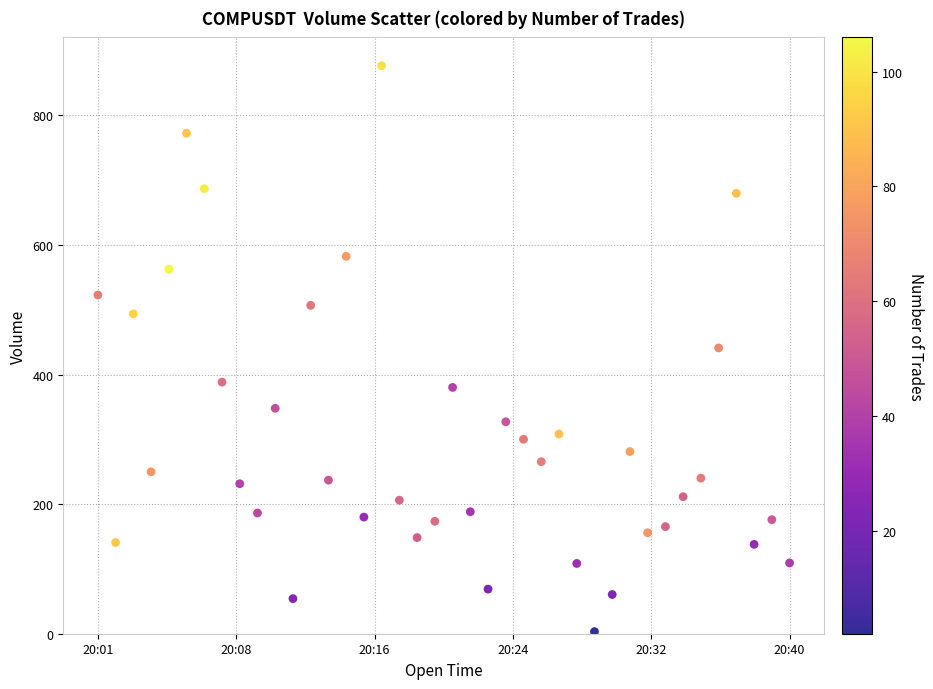

What is the range of X values (max minus min)?

2340000.0